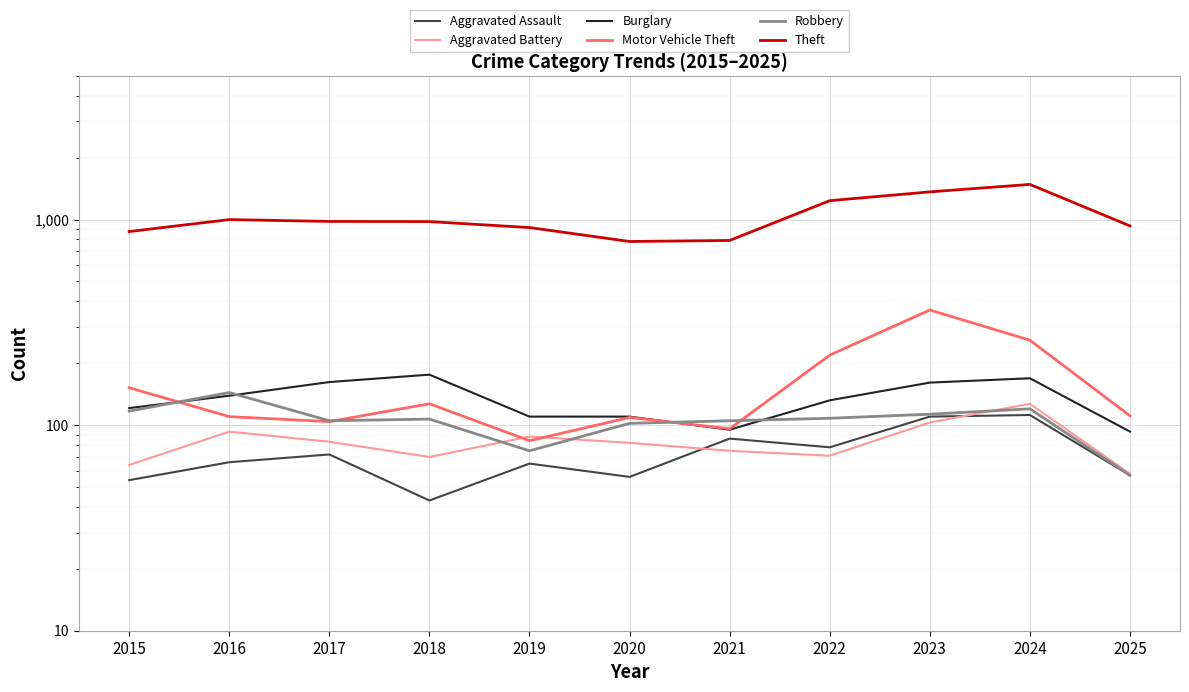

Which has a higher value, 2016 or 2020?

2016